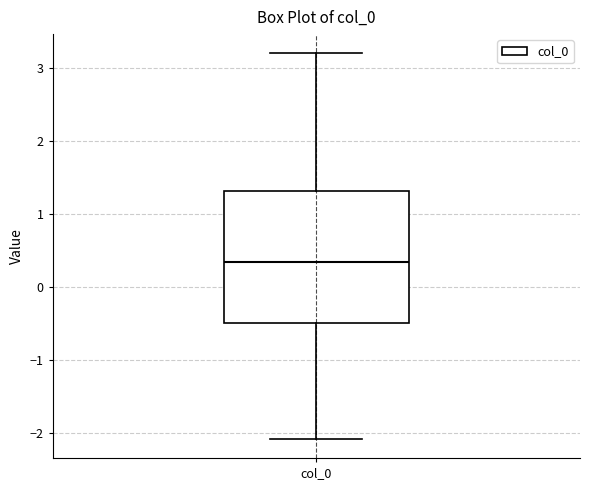

Where does the median line of the box for col_0 sit on the y-axis? The values are not printed on the chart, so give them approximately, as read against the axis.

0.3